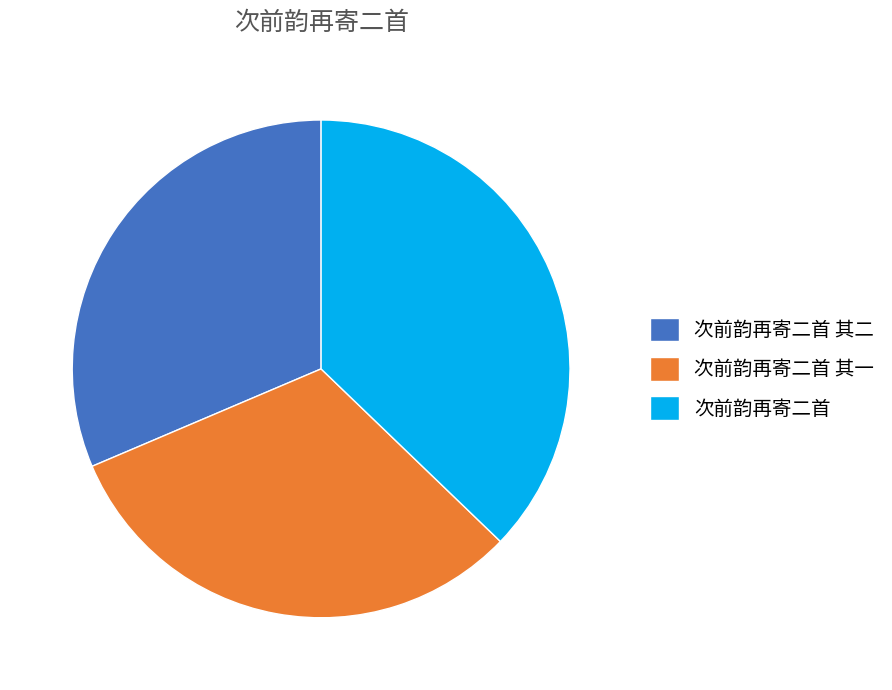

True or false: 次前韵再寄二首 其二 accounts for 31% of the total.

True